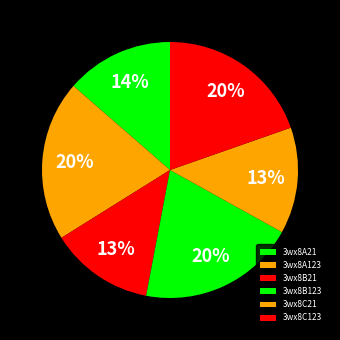

Which slice is the smallest?

3wx8B21